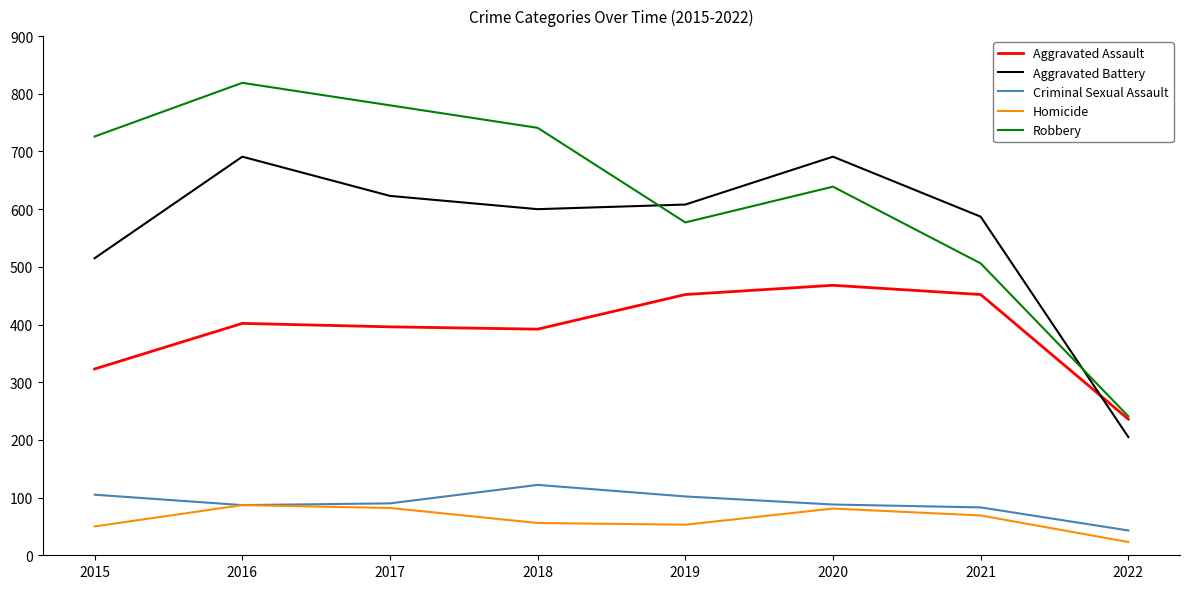

Rank the series at 2021 from highest to lowest value.

Aggravated Battery, Robbery, Aggravated Assault, Criminal Sexual Assault, Homicide